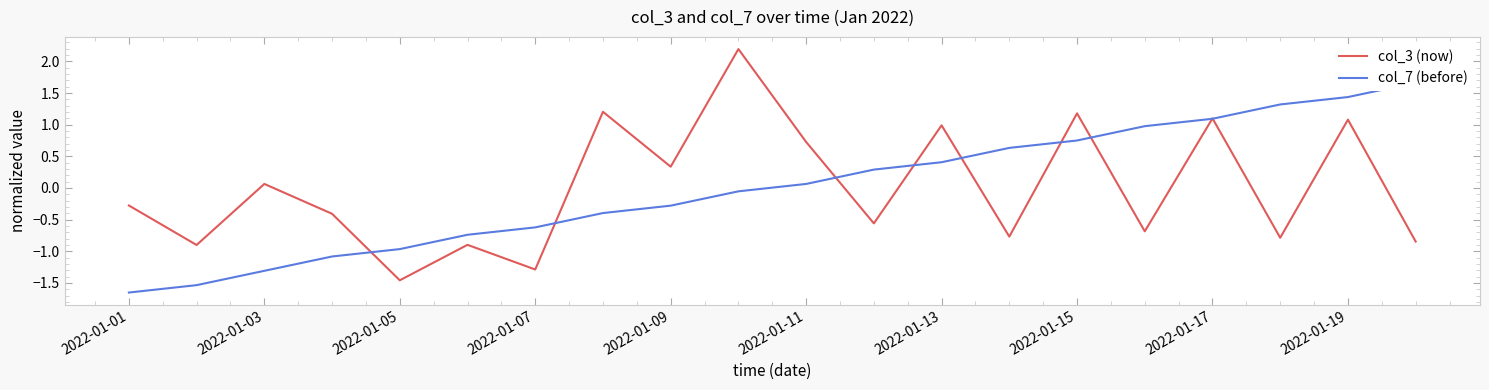

At which category does the chart reach its minimum across all series?

2022-01-01